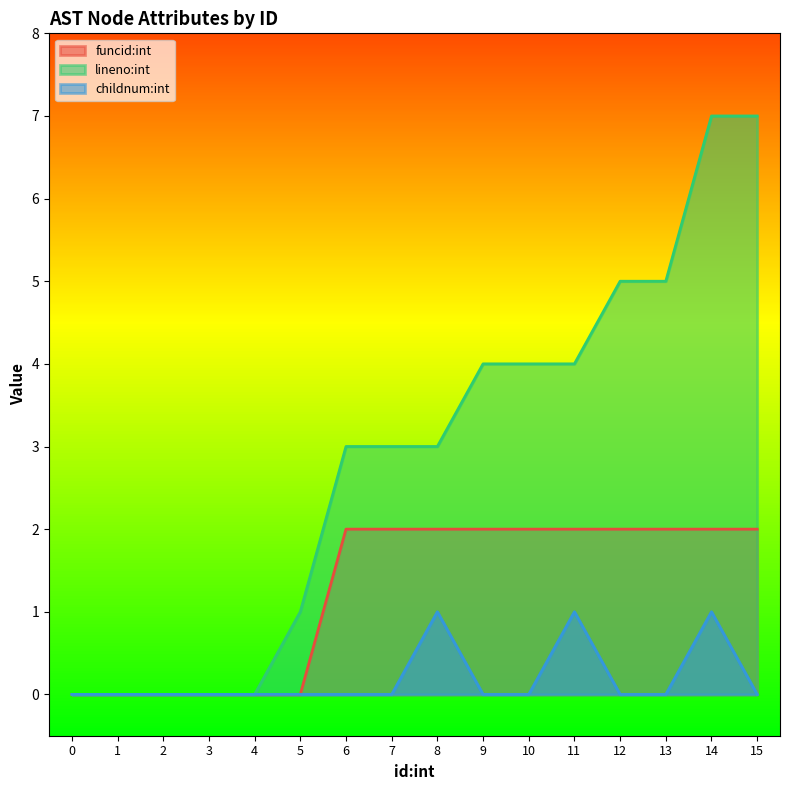

What is the spread (max minus min) of values at 5?

1